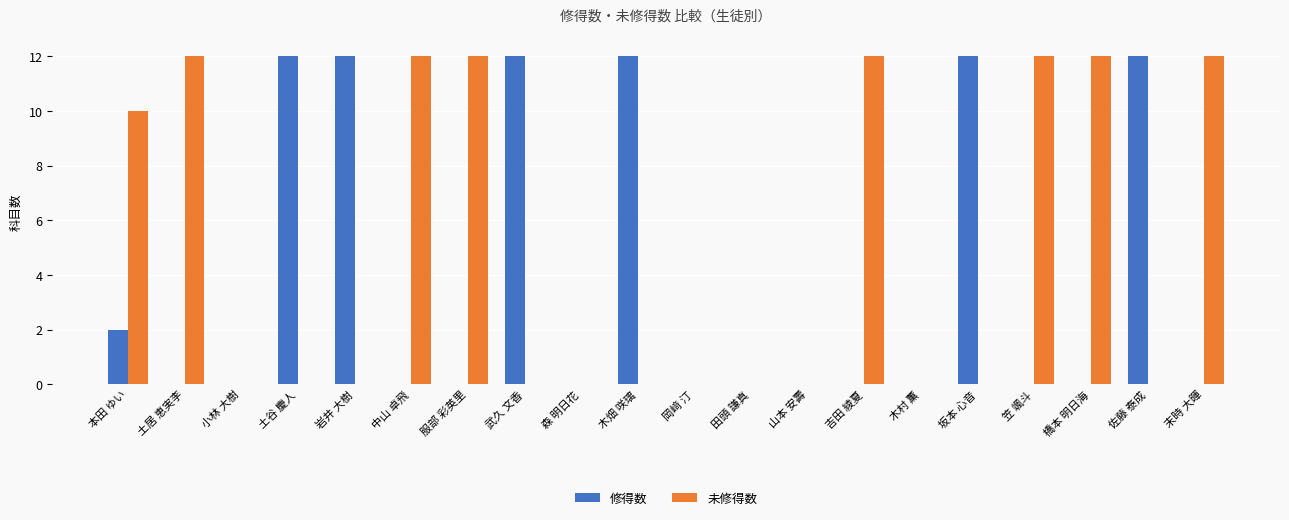

What are all the series names shown in the legend?

修得数, 未修得数